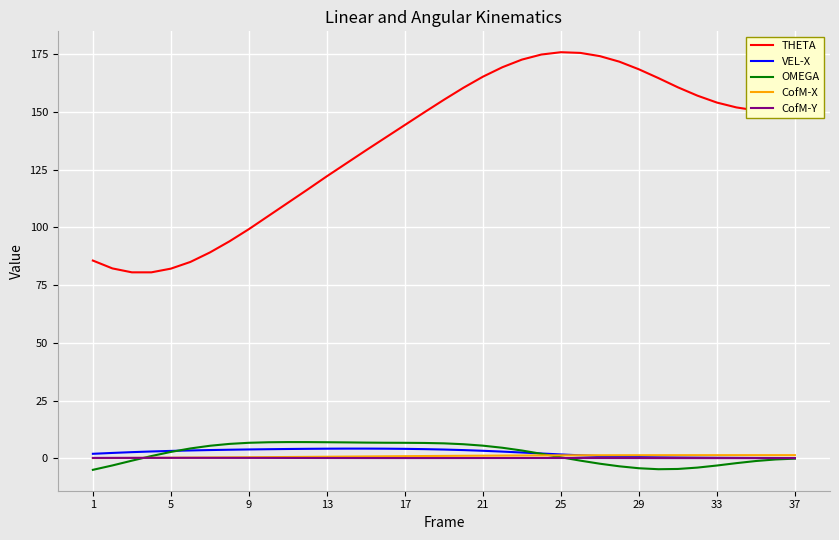

What are all the series names shown in the legend?

THETA, VEL-X, OMEGA, CofM-X, CofM-Y